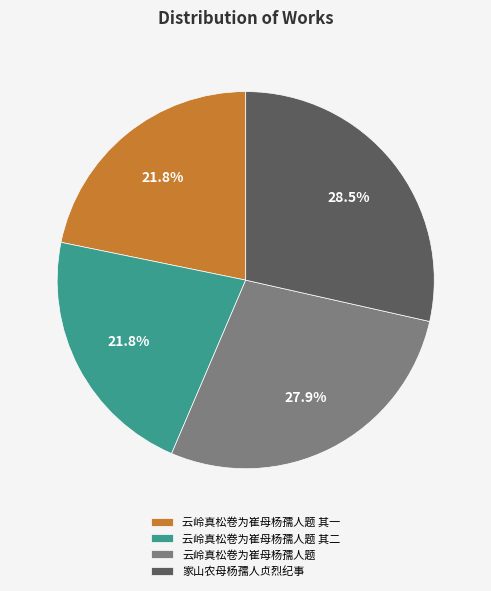

What percentage is the 云岭真松卷为崔母杨孺人题 其二 slice, to the nearest percent?

22%